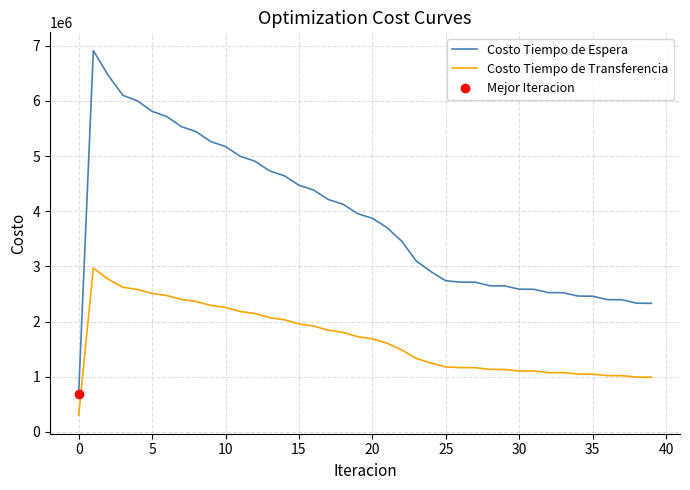

True or false: Costo Tiempo de Espera and Costo Tiempo de Transferencia cross at least once.

False